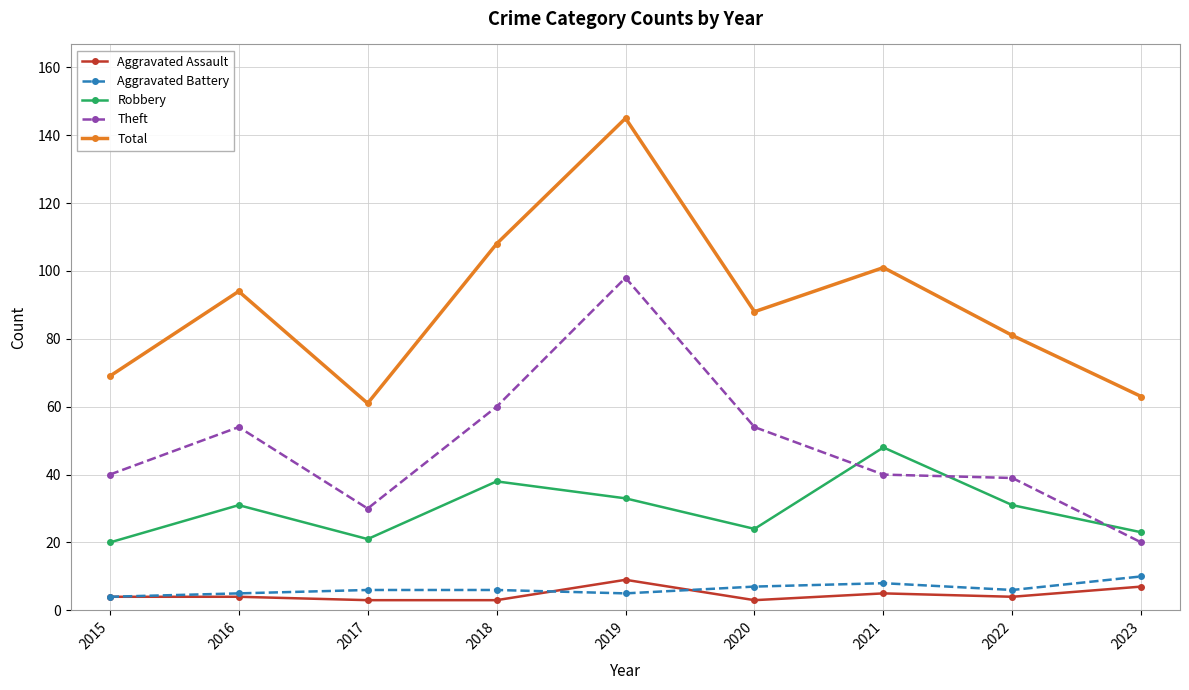

True or false: Total and Robbery intersect in this chart.

False